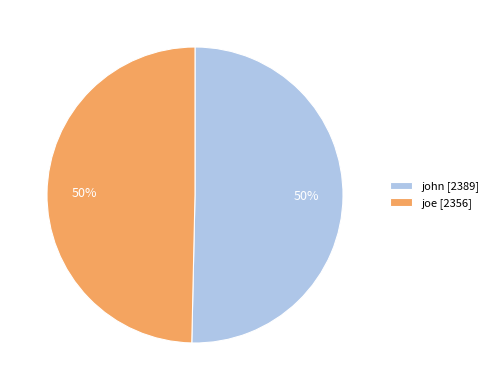

True or false: joe [2356] accounts for 50% of the total.

True